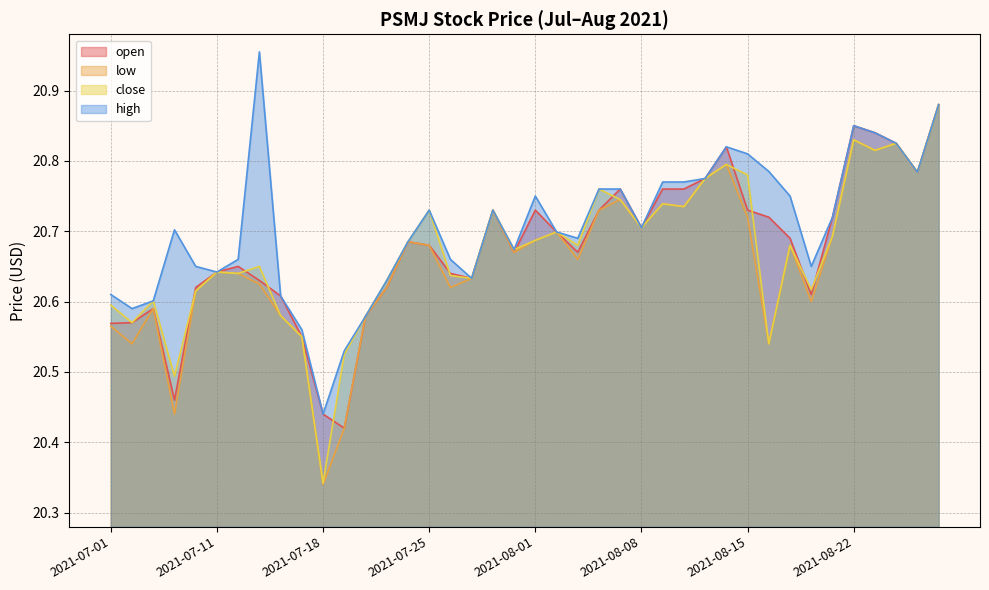

What is the maximum value shown in the chart?

21.0